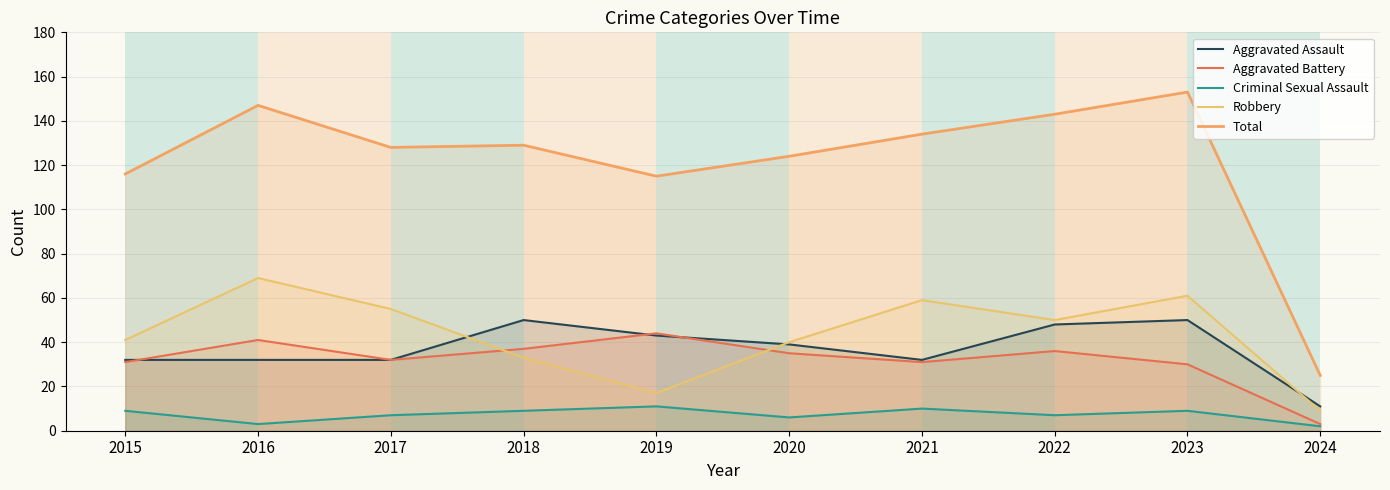

What is the difference between the second highest and minimum values in the Aggravated Battery series?

38